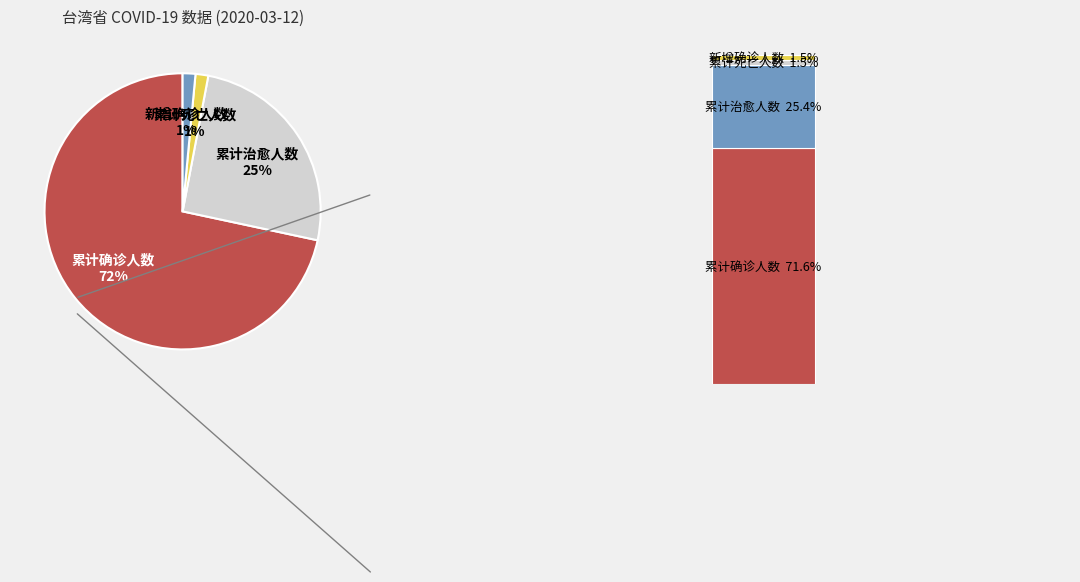

To the nearest percent, what percentage of the pie is 累计确诊人数?

72%